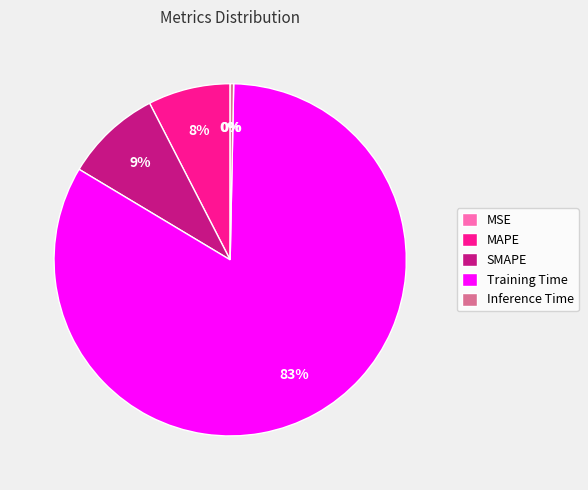

To the nearest percent, what is the difference between the largest and smallest slice percentages?

83%